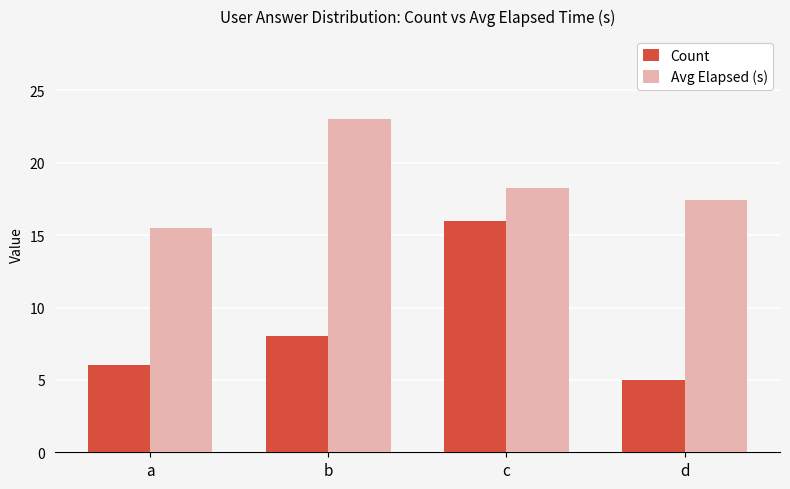

What is the difference between the maximum and minimum values in the Count series?

11.0